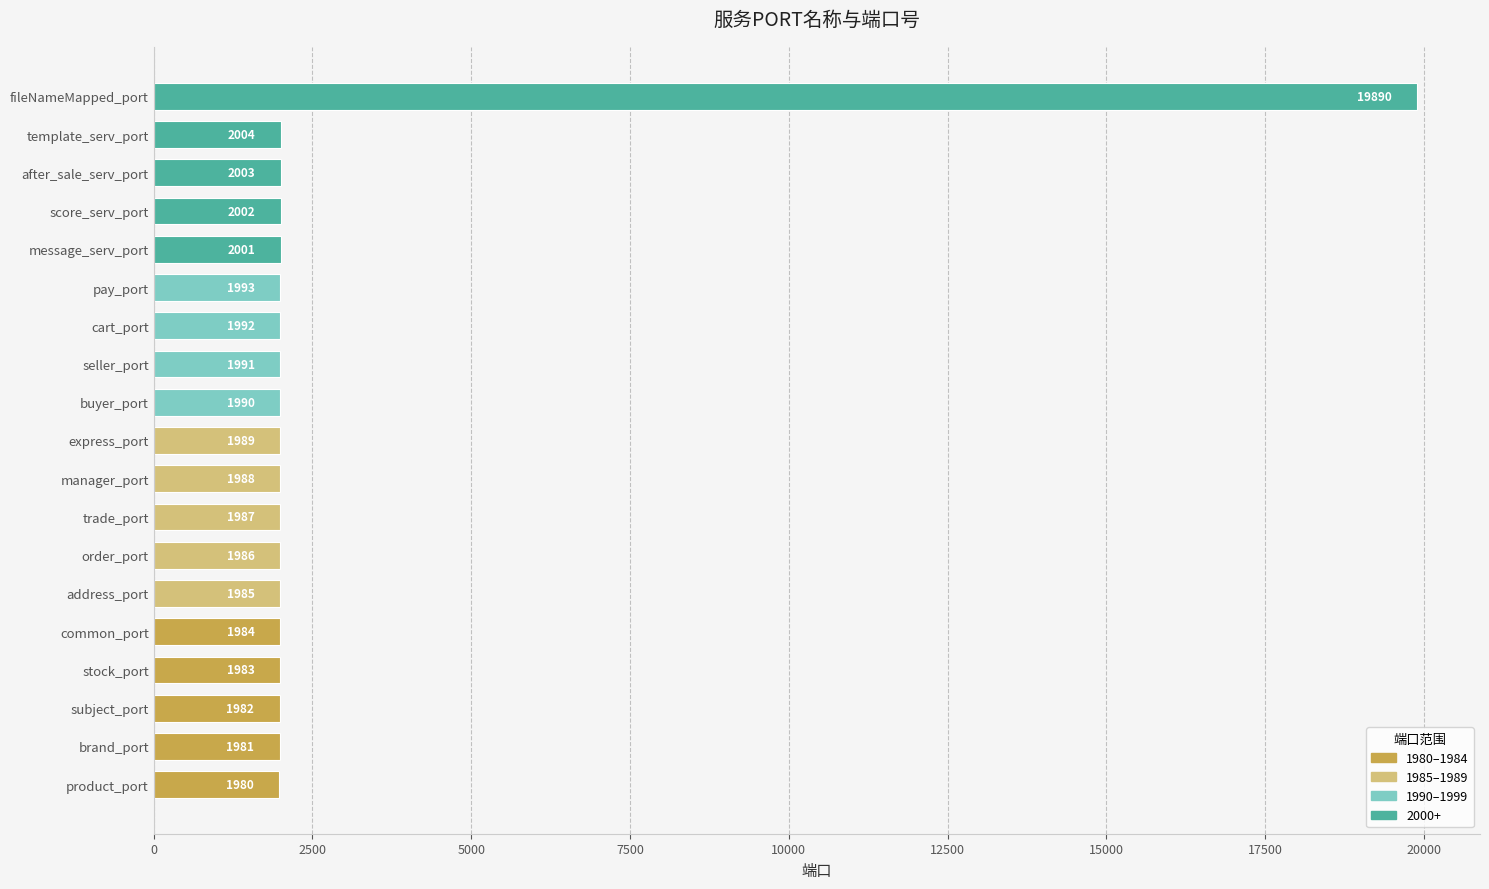

Rank the categories by value from highest to lowest.

fileNameMapped_port, template_serv_port, after_sale_serv_port, score_serv_port, message_serv_port, pay_port, cart_port, seller_port, buyer_port, express_port, manager_port, trade_port, order_port, address_port, common_port, stock_port, subject_port, brand_port, product_port